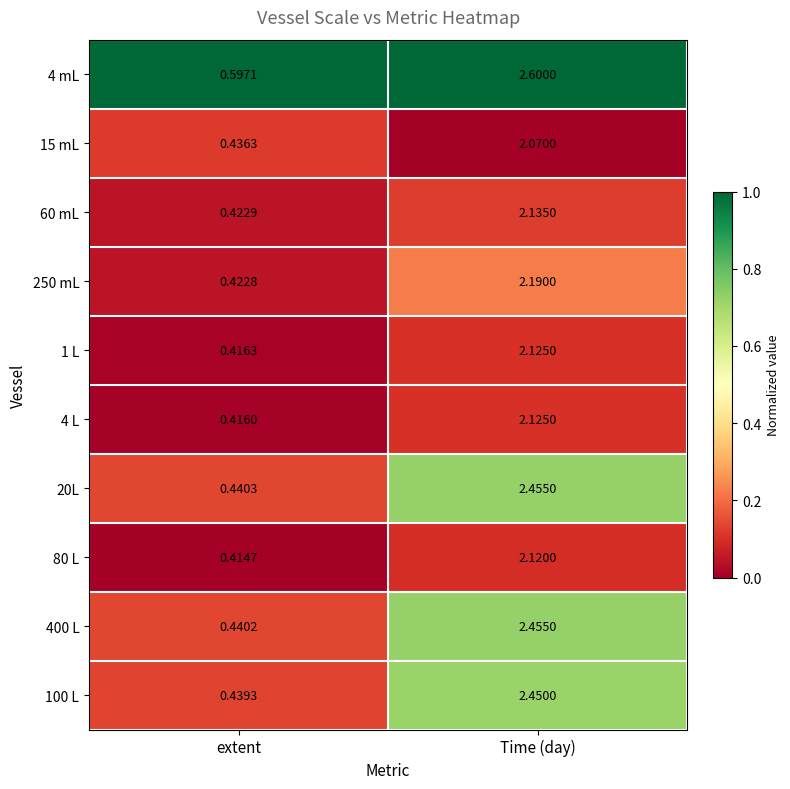

Which category has the lowest value in the 1 L series?

extent